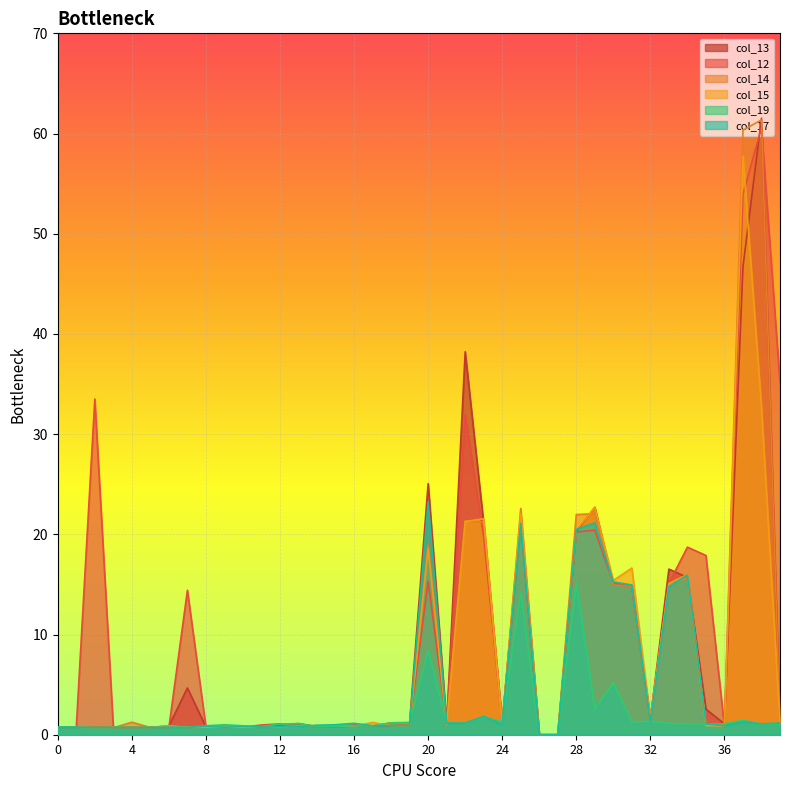

What is the average value of the col_13 series?

8.7